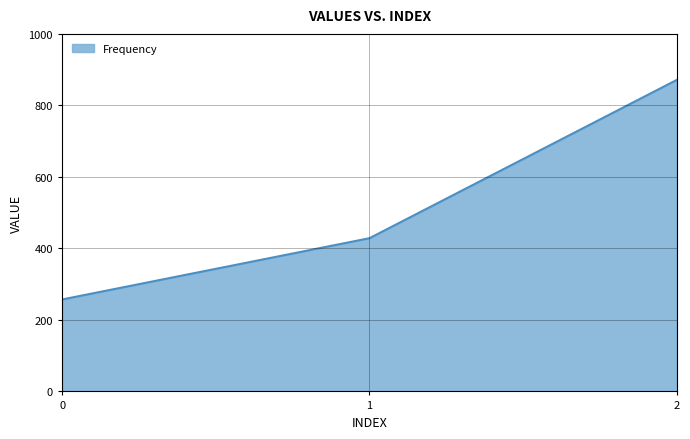

Which has a higher value, 1 or 0?

1